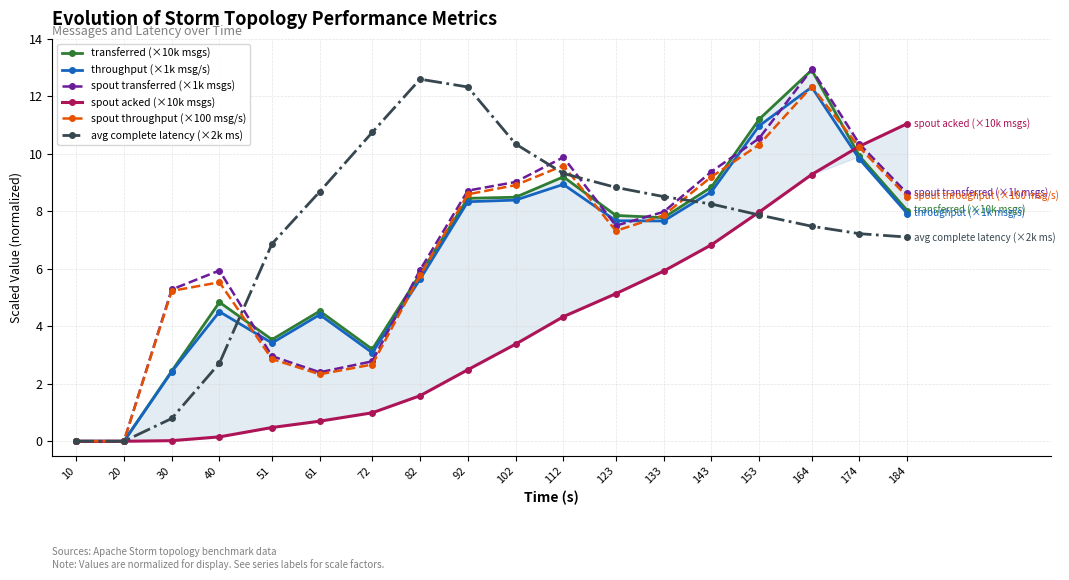

How many lines are shown in the chart?

6